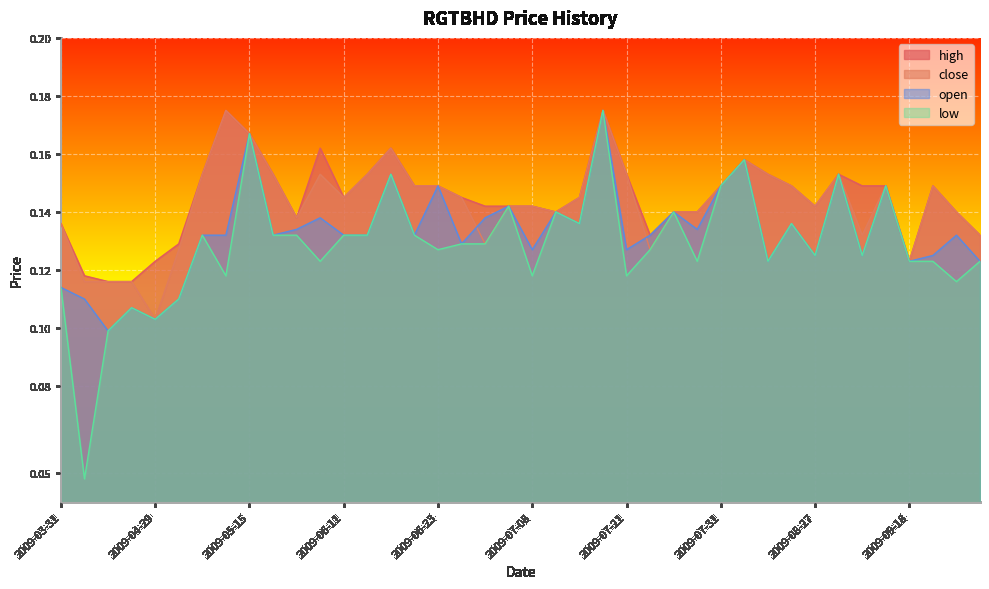

What is the value of the close point at the 2nd from the left?

0.1